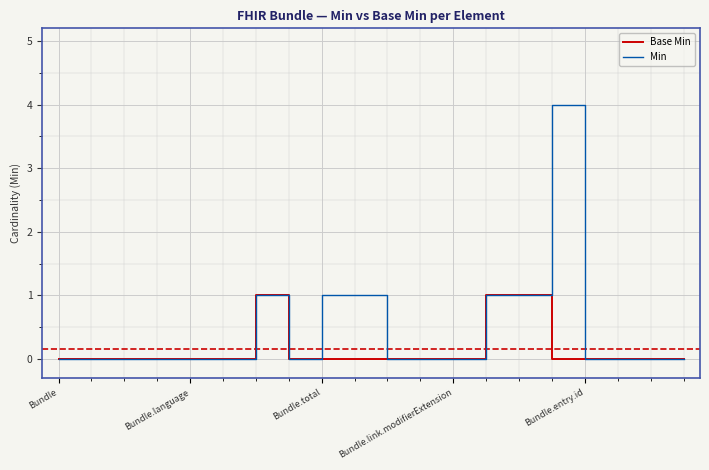

How many lines are shown in the chart?

2